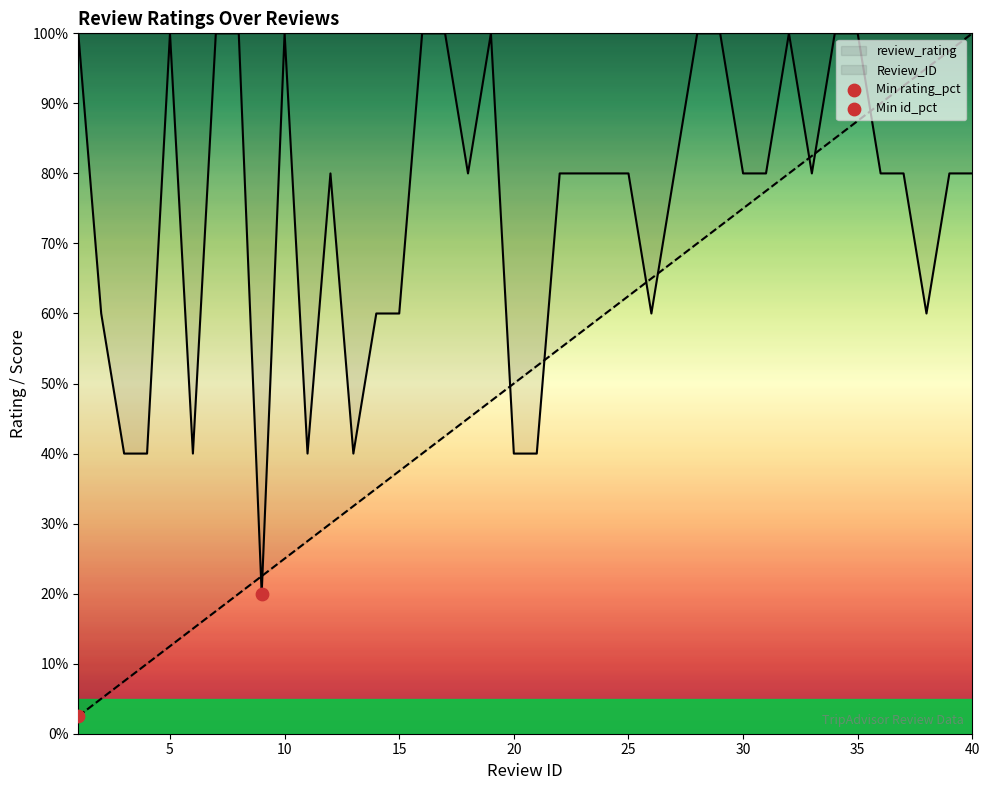

What are all the series names shown in the legend?

review_rating, Review_ID